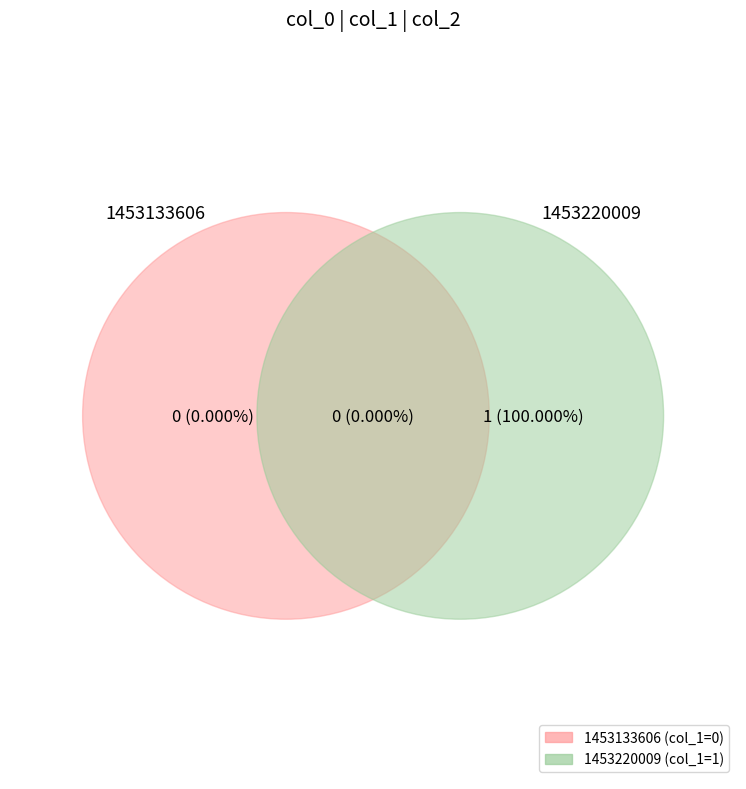

To the nearest percent, what is the combined percentage of 1453220009 and 1453133606?

100%